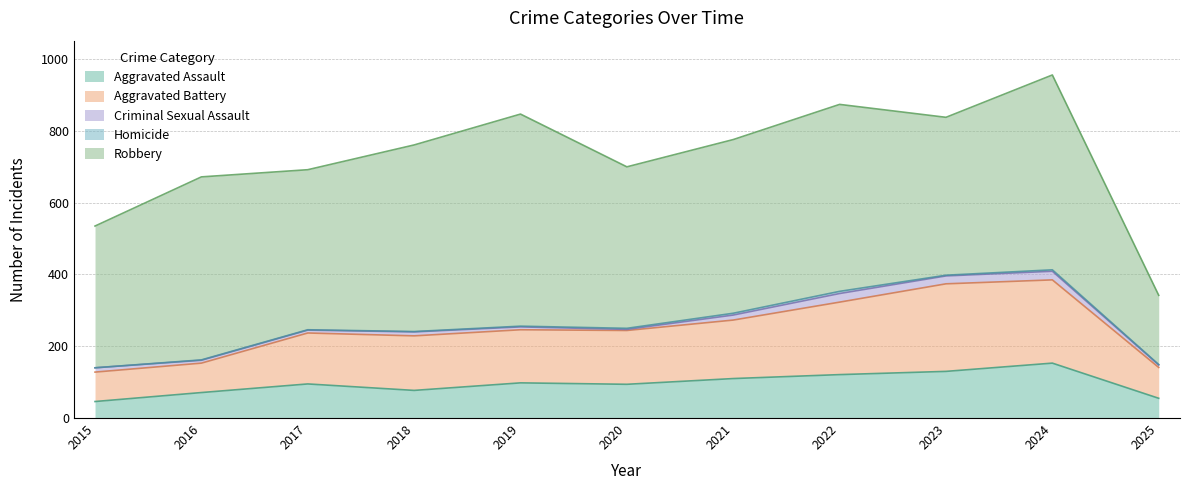

At how many categories does at least one series exceed 160?

11